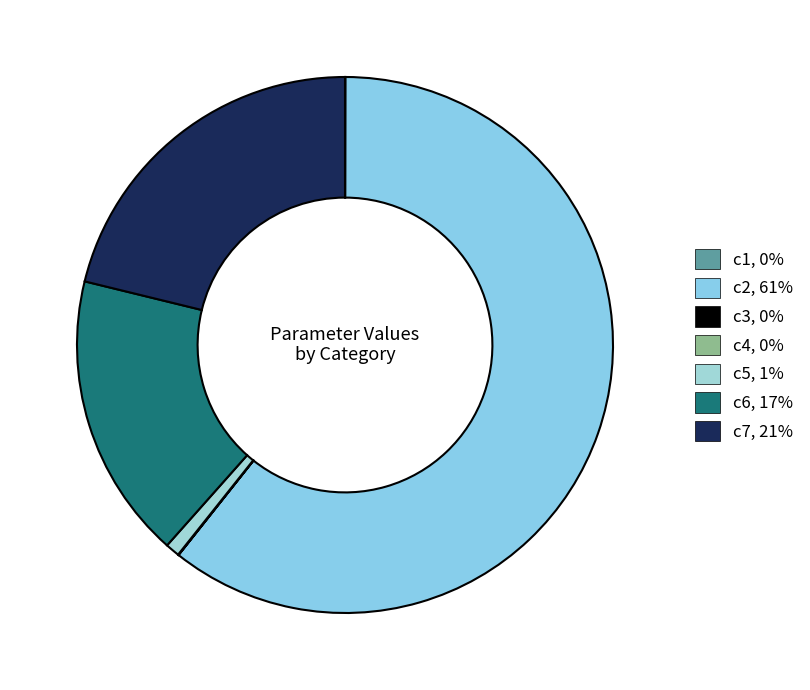

Count the number of slices in the pie.

7